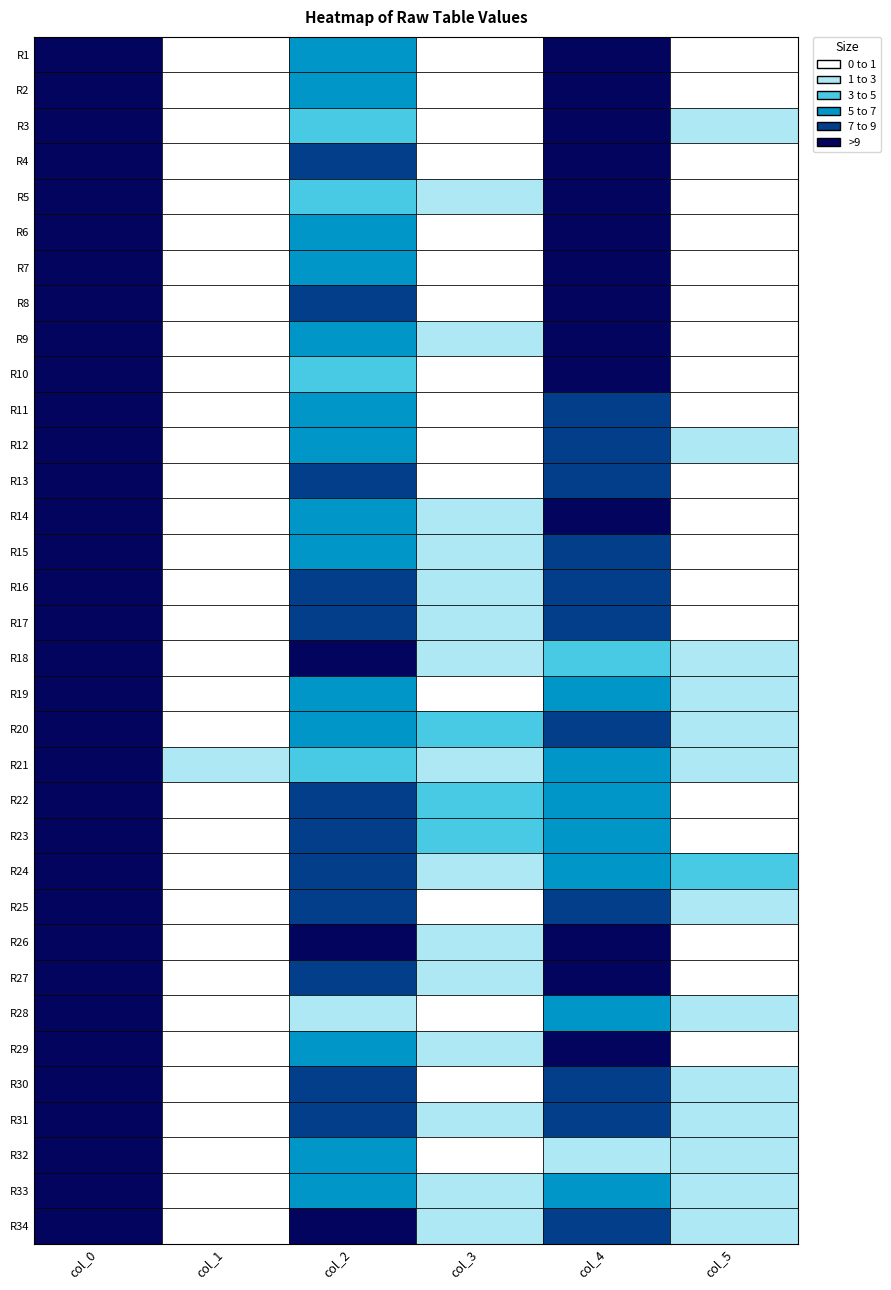

Rank the series by their maximum value, from highest to lowest.

col_0, col_4, col_2, col_3, col_5, col_1